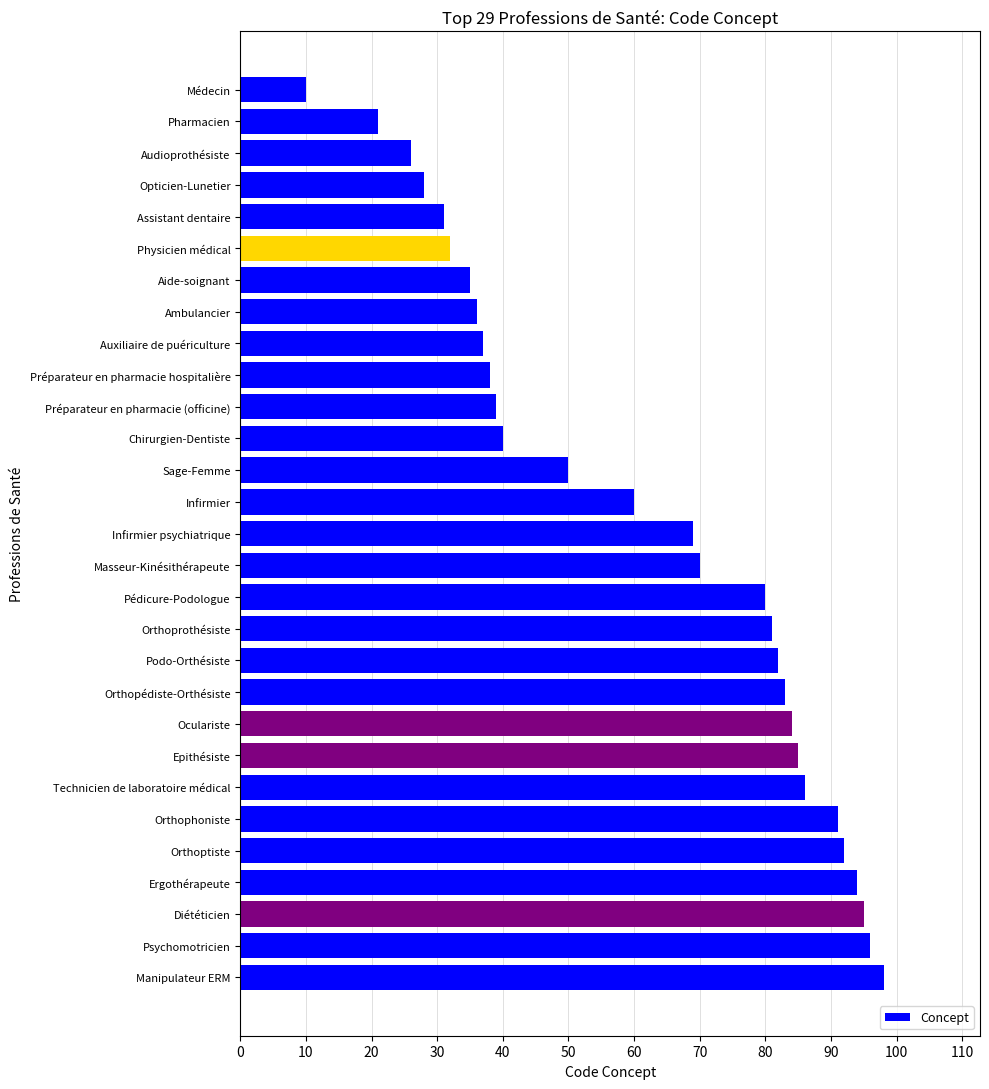

What is the sum of all values?

1769